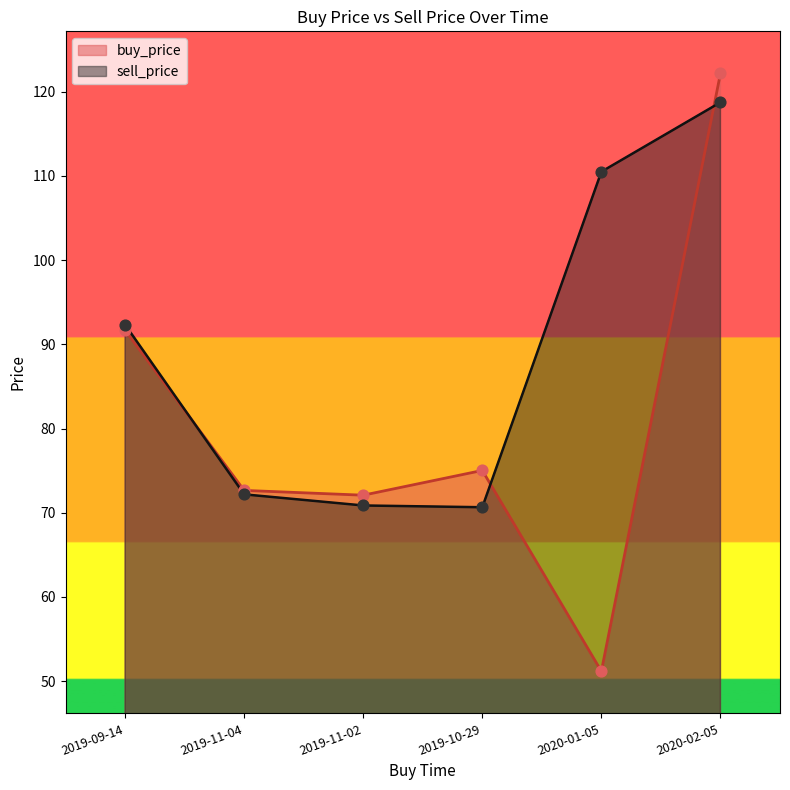

Which series reaches the minimum Y coordinate?

buy_price